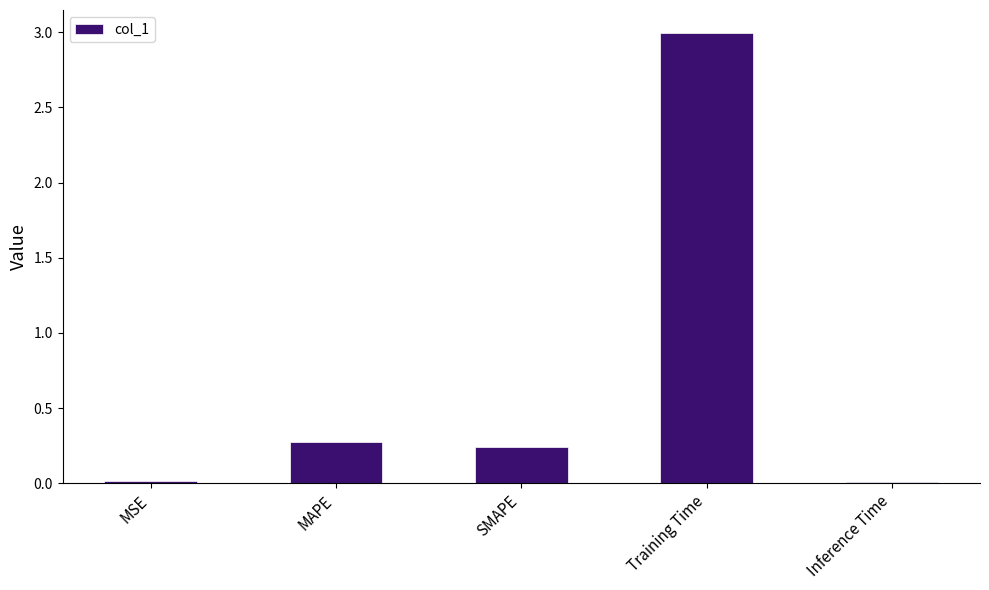

What is the difference between the second highest and second lowest values?

0.3